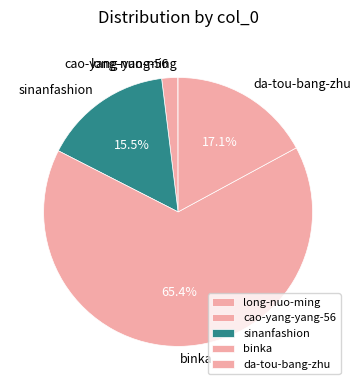

Which category has the biggest portion of the pie?

binka